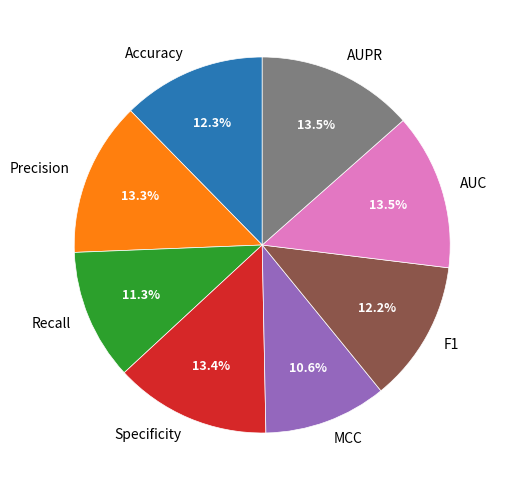

Combined, do MCC and AUC account for over 50%?

No